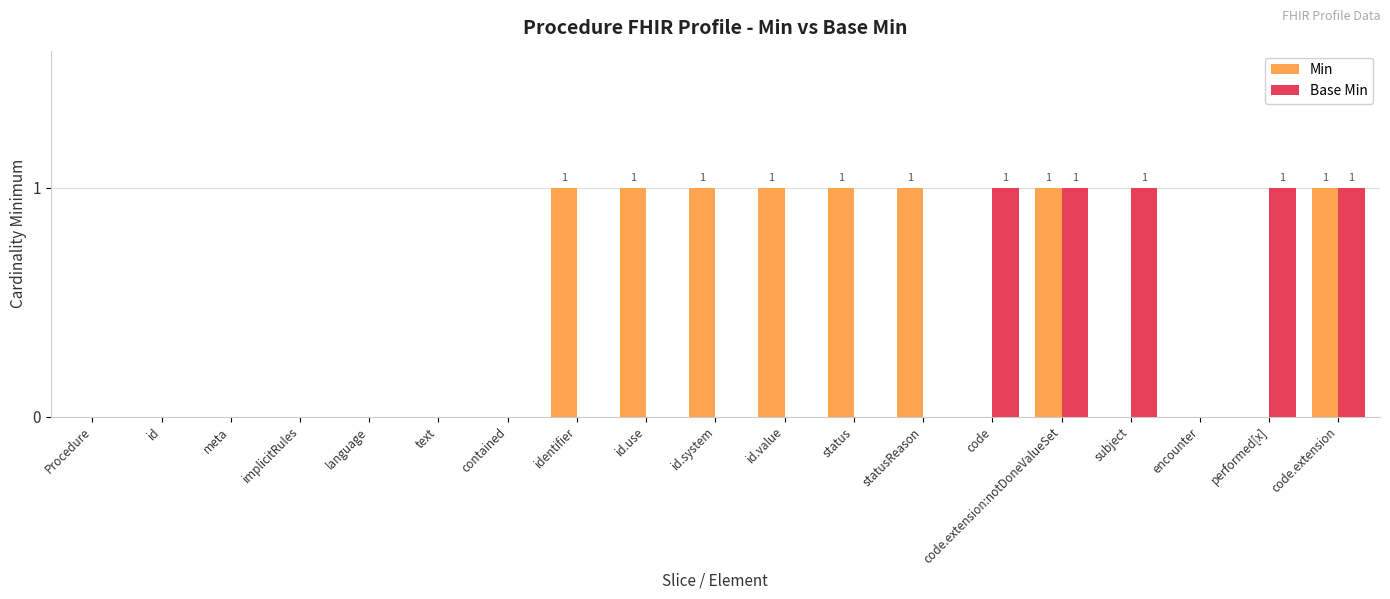

How many distinct data groups are displayed?

2